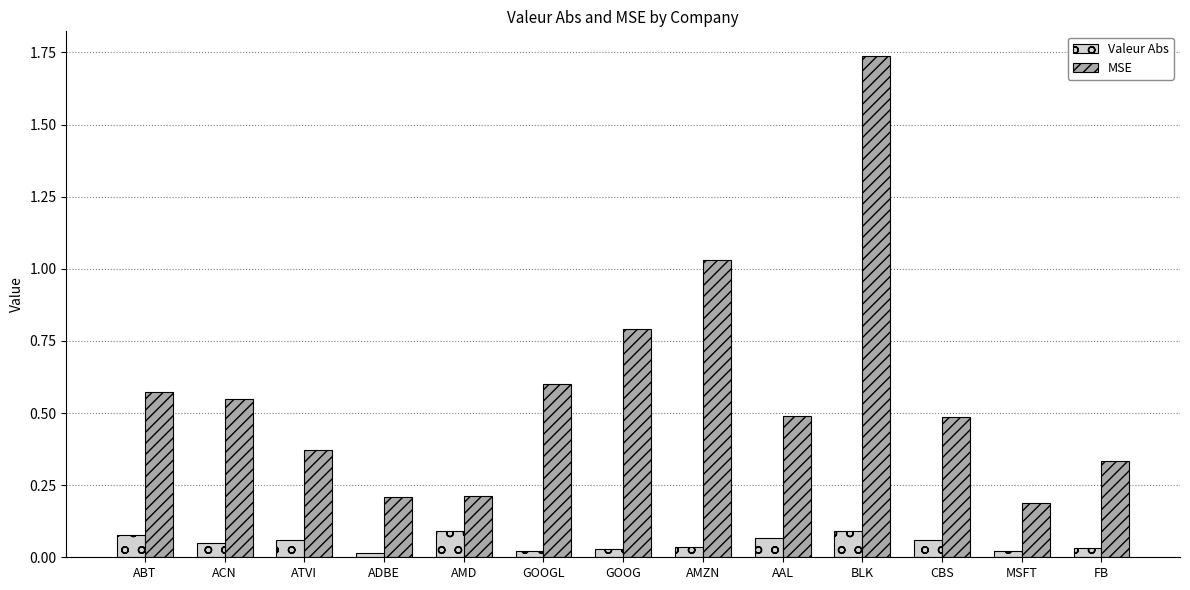

Which category has the highest value in the MSE series?

BLK